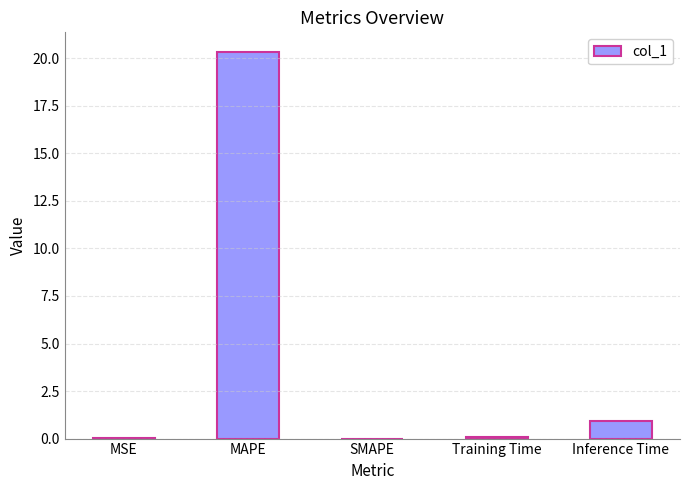

True or false: the data shows 0.0 at MSE.

True